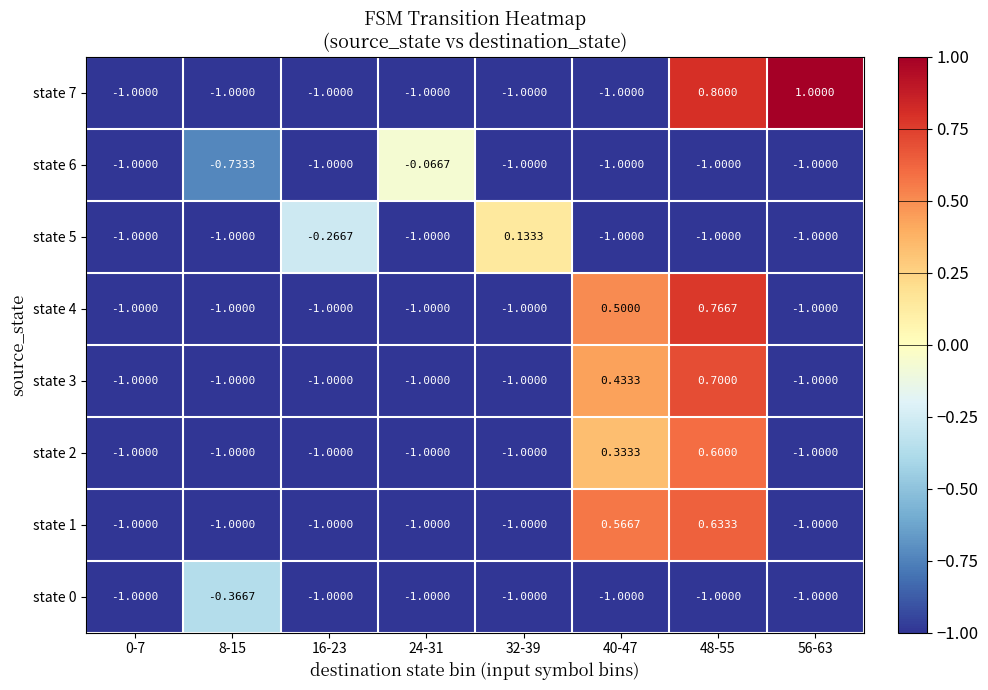

Which series has the widest spread of values?

state 7